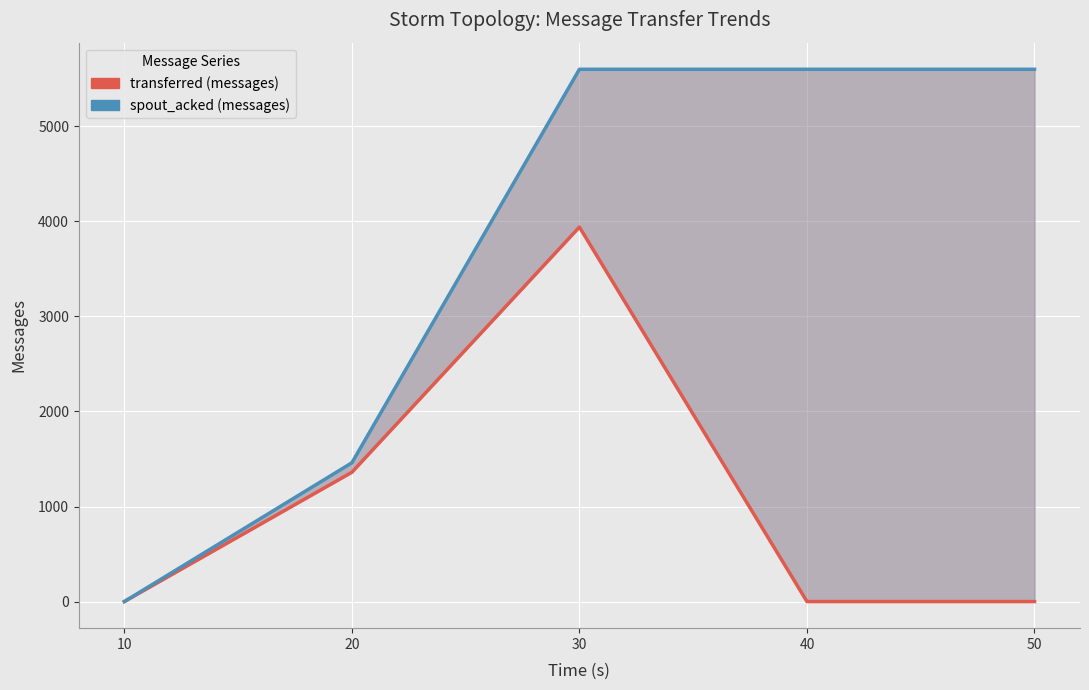

True or false: transferred (messages) has more than 2 interior local peaks.

False